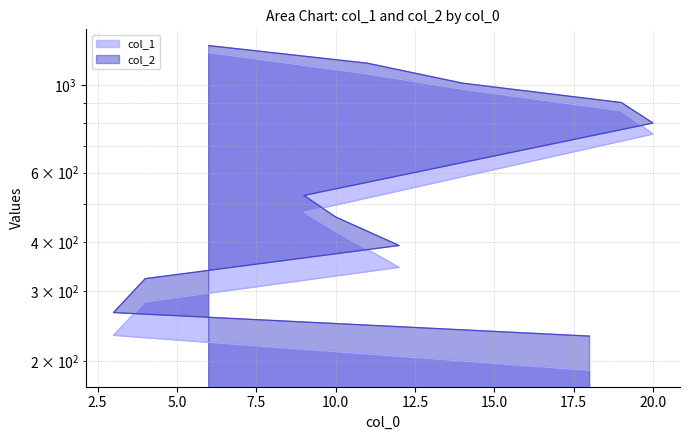

Which series has the largest total across all categories?

col_2